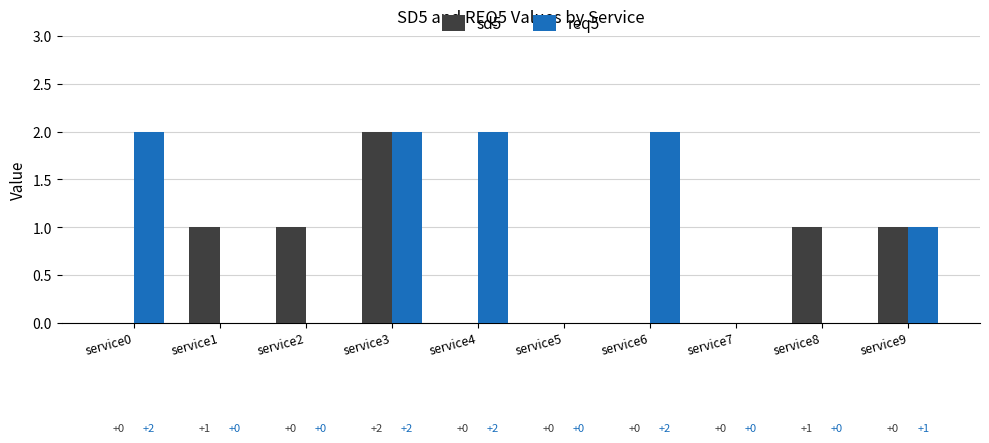

What are all the series names shown in the legend?

sd5, req5